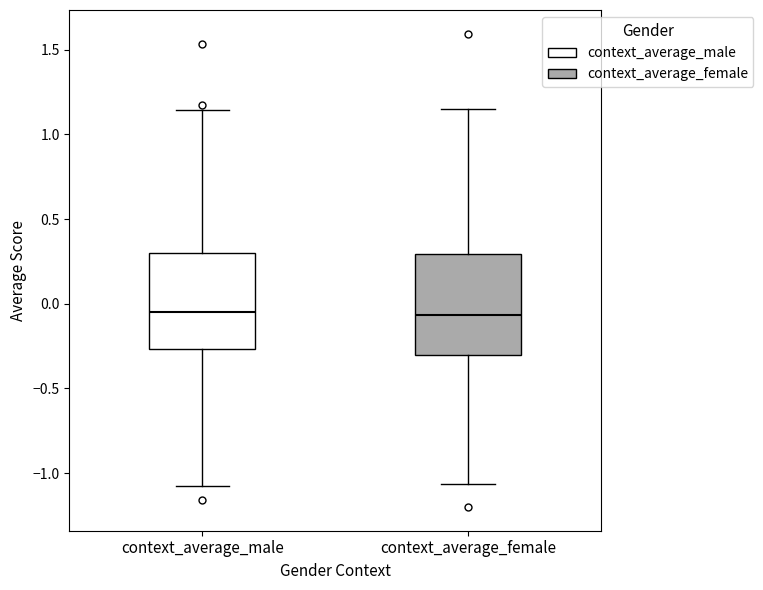

Reading left to right, transcribe this box plot: for each box, give where its median line is, the range the box spans, and where its two whiskers end, as read against the y-axis. The values are not printed on the chart, so give them approximately, as read against the axis.

context_average_male: median -0.05, box -0.25 to 0.30, whiskers -1.05 to 1.15
context_average_female: median -0.05, box -0.30 to 0.30, whiskers -1.05 to 1.15